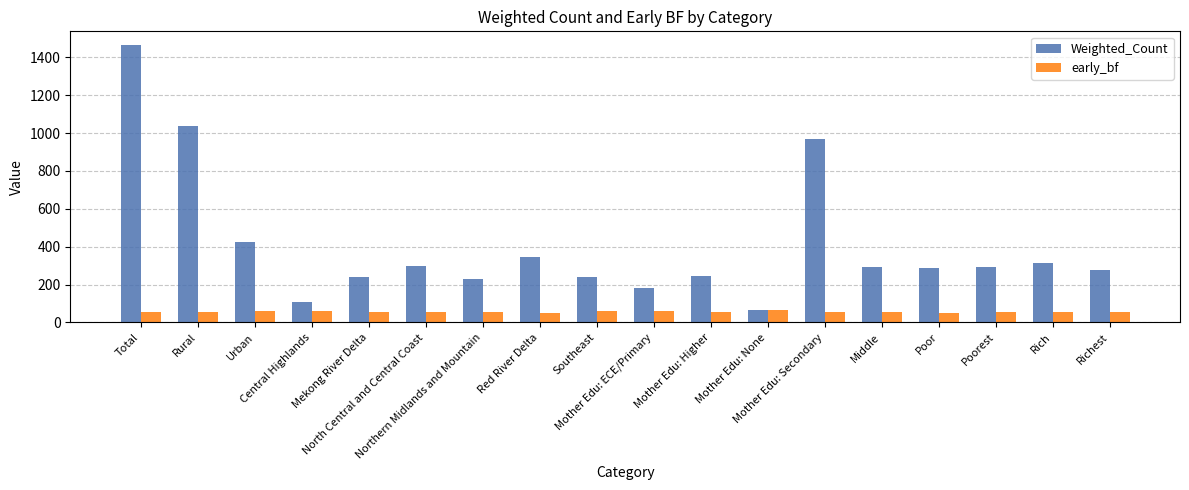

How many bars are there in each group?

2